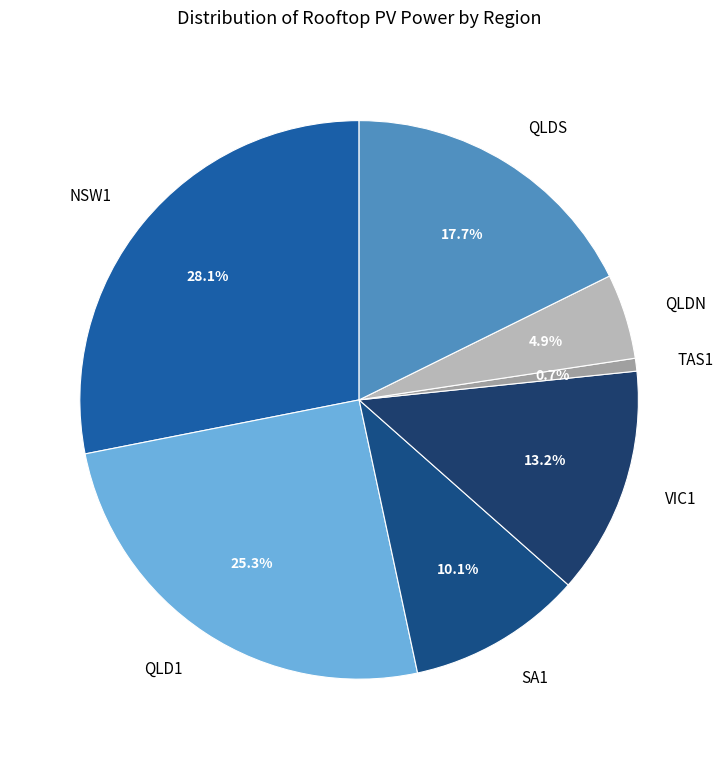

What is the total percentage of QLDS and SA1?

27.8%